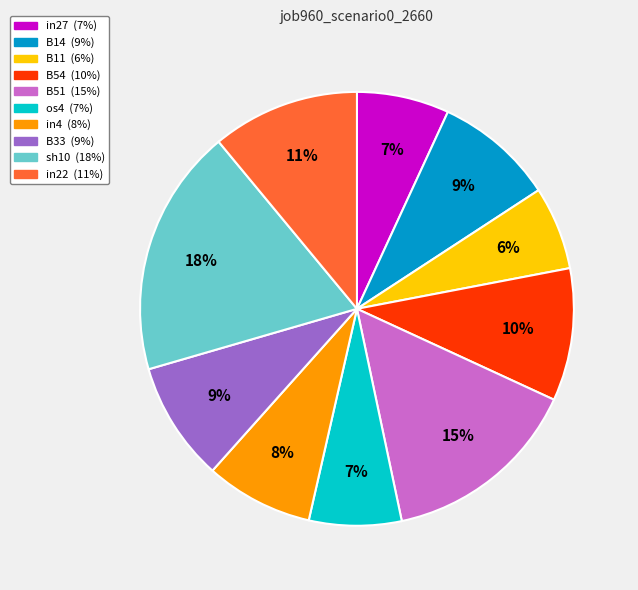

Combined, do B51 and B54 account for over 50%?

No